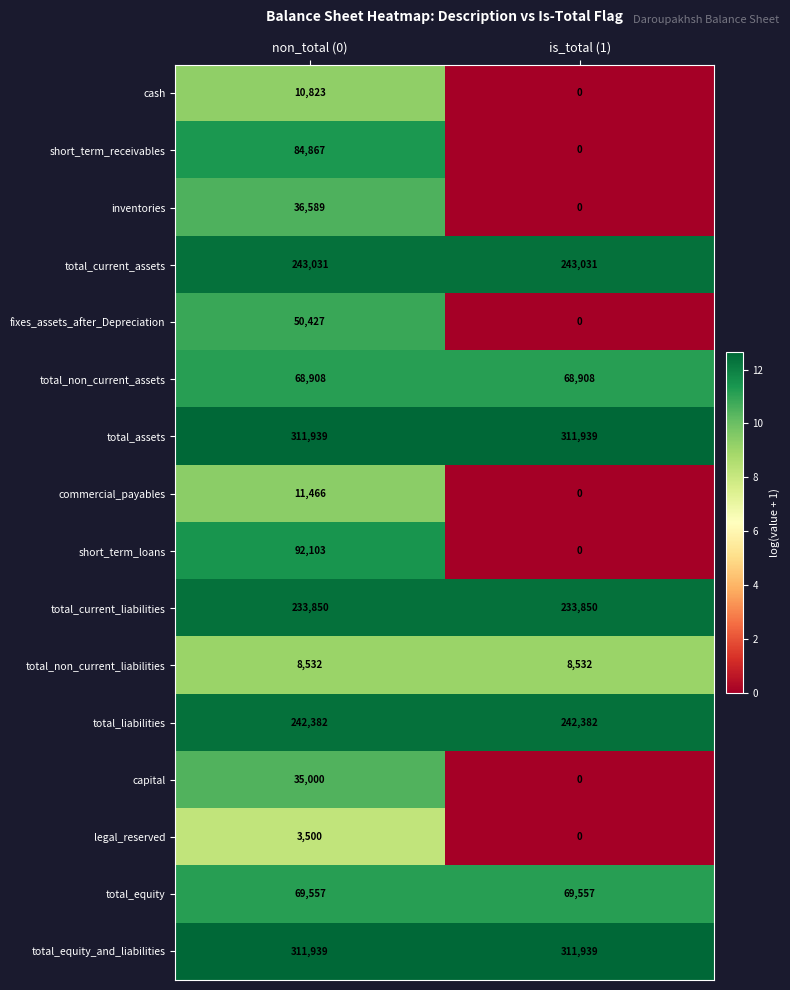

What is the sum of the inventories values at non_total (0) and is_total (1)?

36589